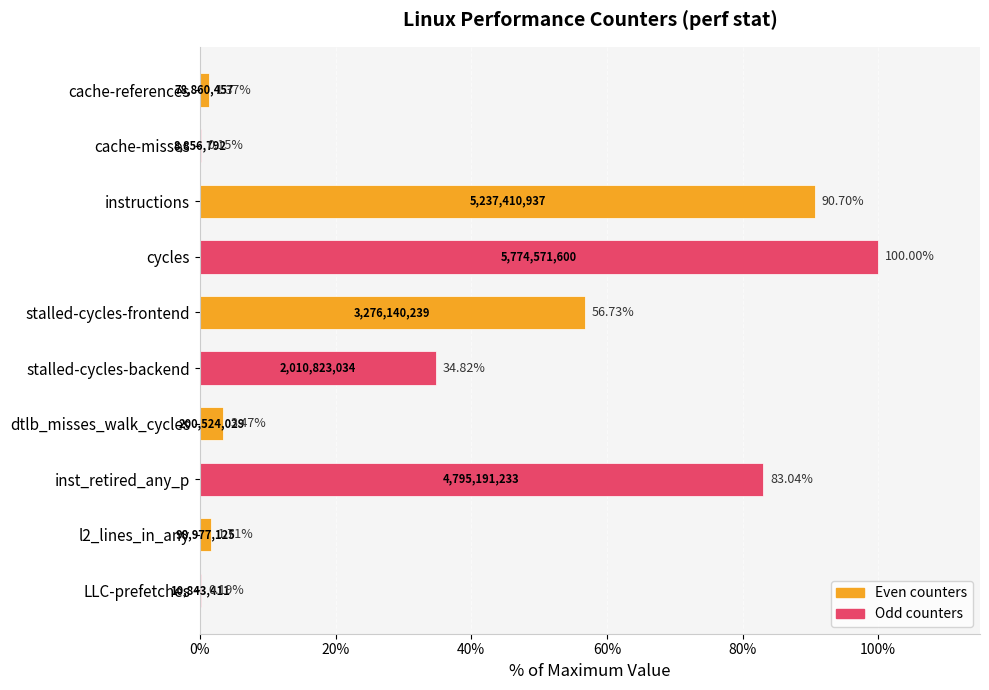

Which category has the highest value across all series?

cycles